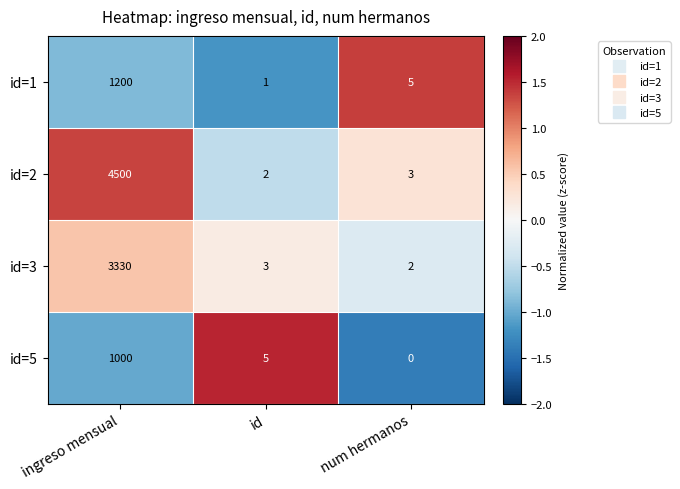

How many distinct data groups are displayed?

4